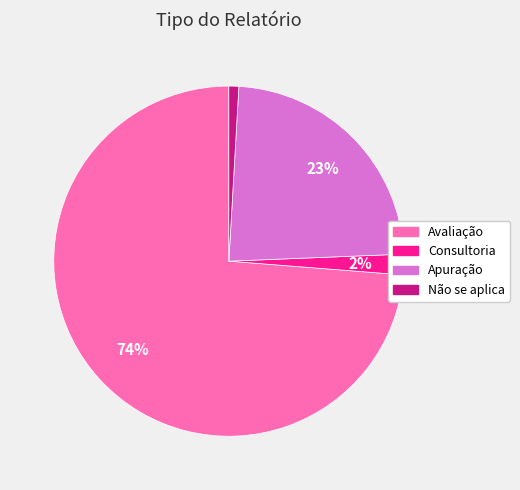

Between Avaliação and Não se aplica, which is larger?

Avaliação